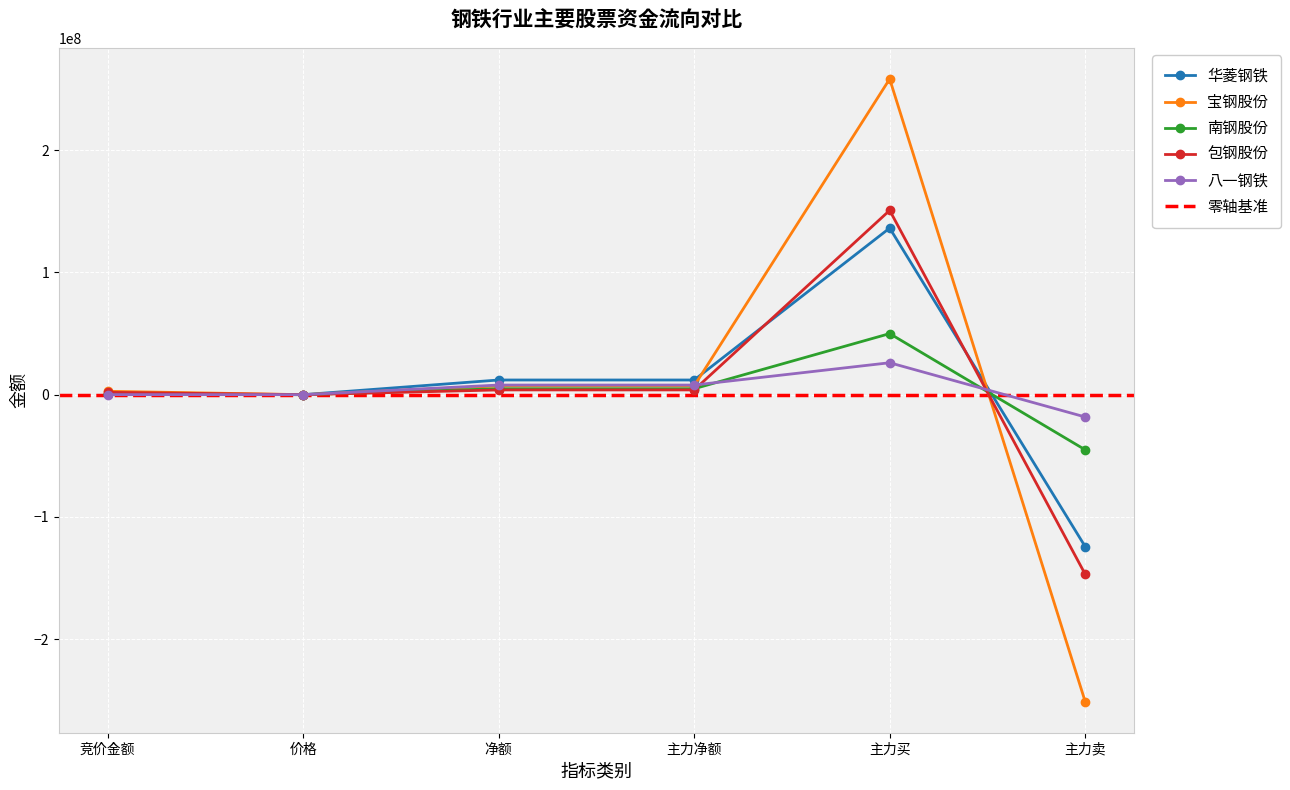

Which series ends up on top after the final intersection of 八一钢铁 and 南钢股份?

八一钢铁